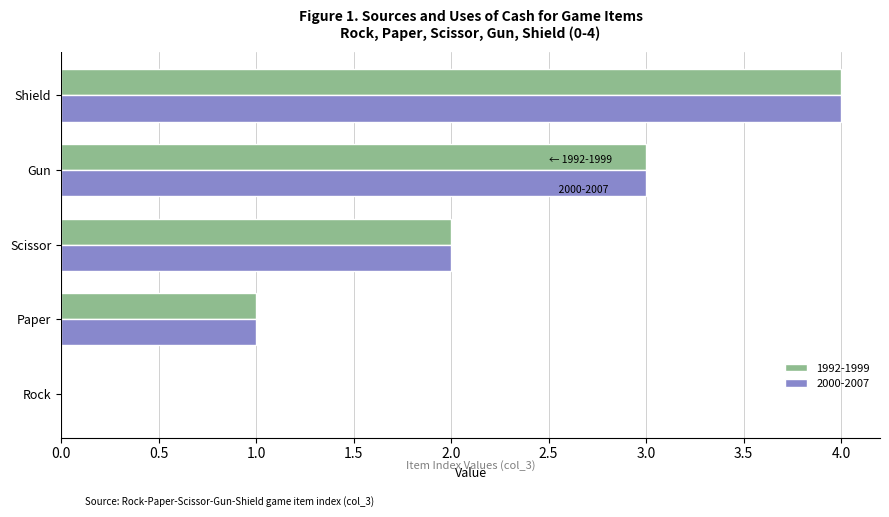

Which category has the highest value in the 1992-1999 series?

Shield